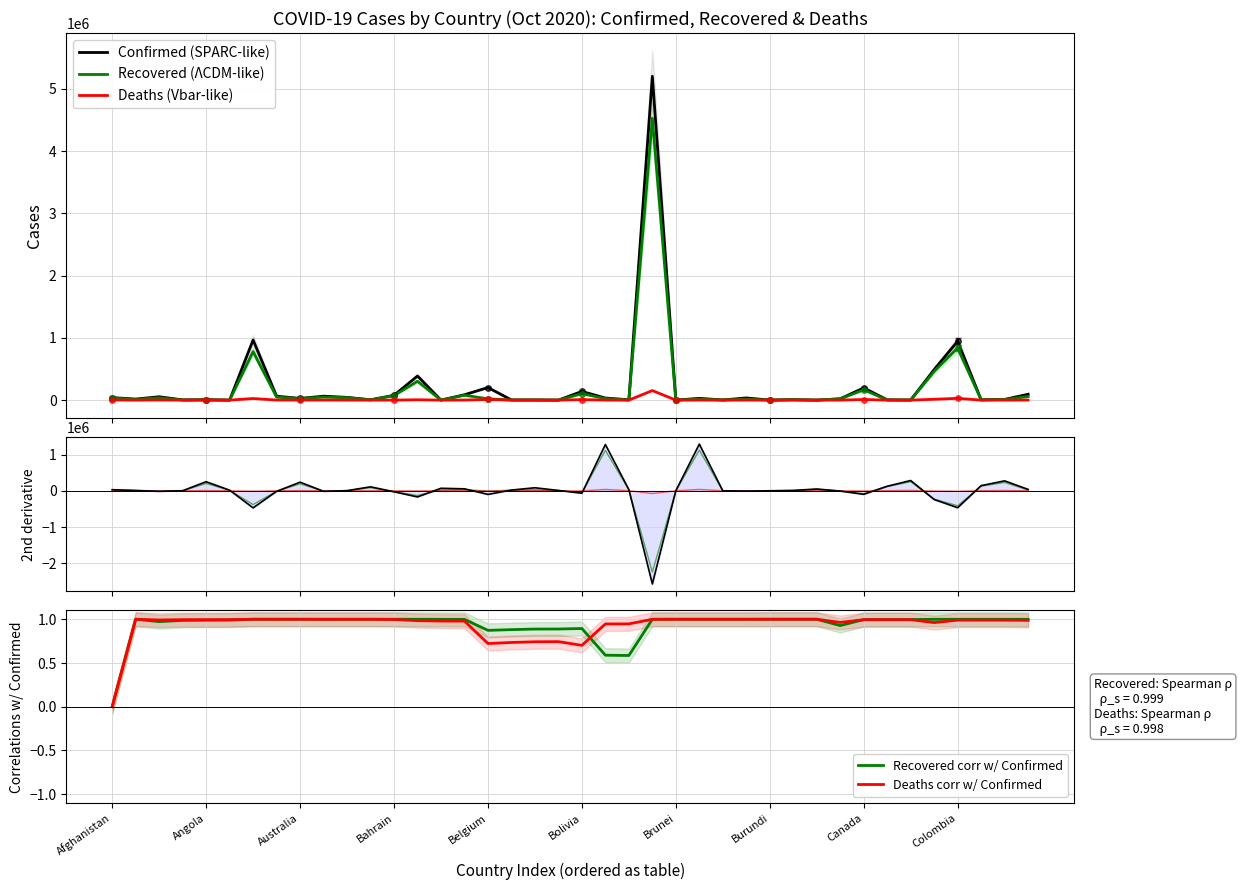

In Confirmed, how many points are higher than both neighbors (excluding endpoints)?

13